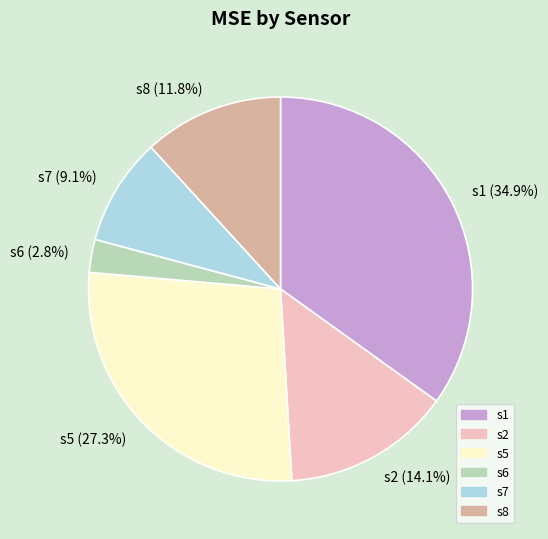

How many segments does this pie chart have?

6